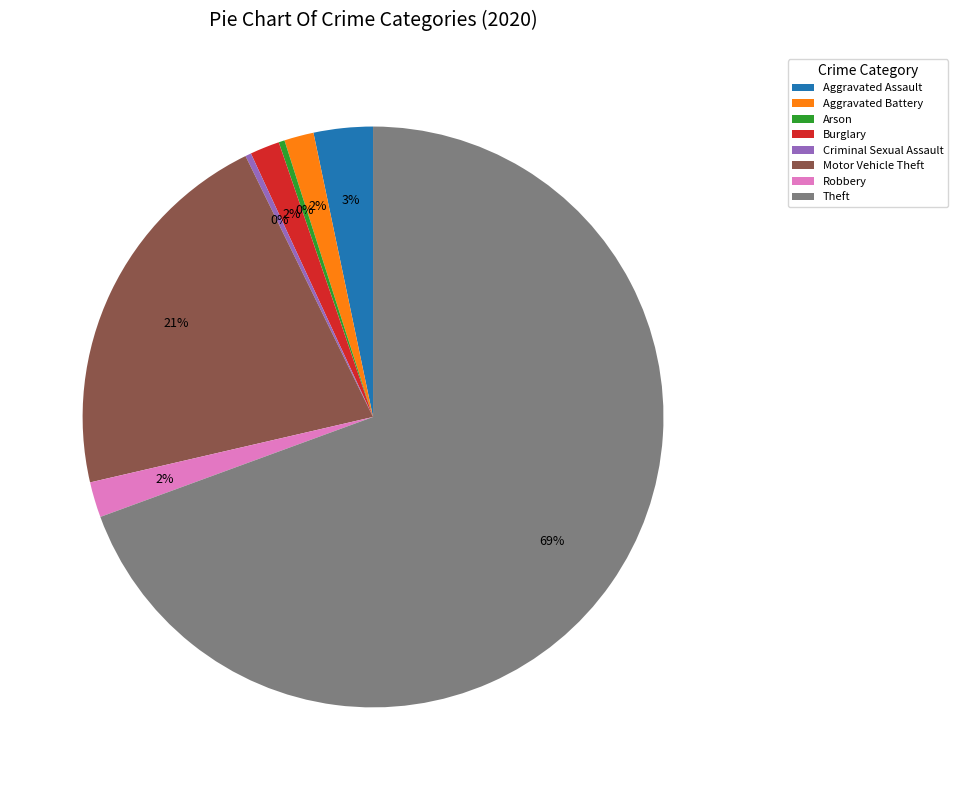

The Criminal Sexual Assault slice represents 10% of the pie. True or false?

False